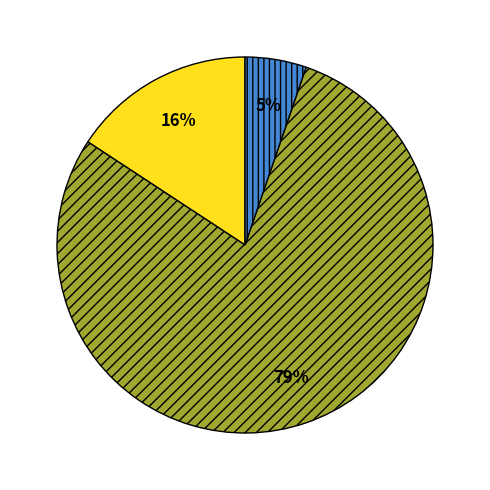

Does any single category account for the majority?

Yes